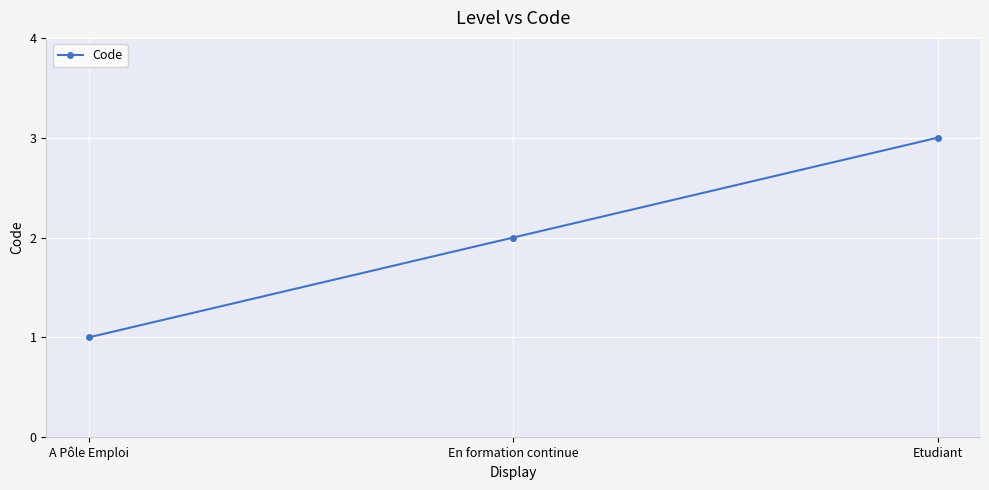

Rank the categories by value from highest to lowest.

Etudiant, En formation continue, A Pôle Emploi